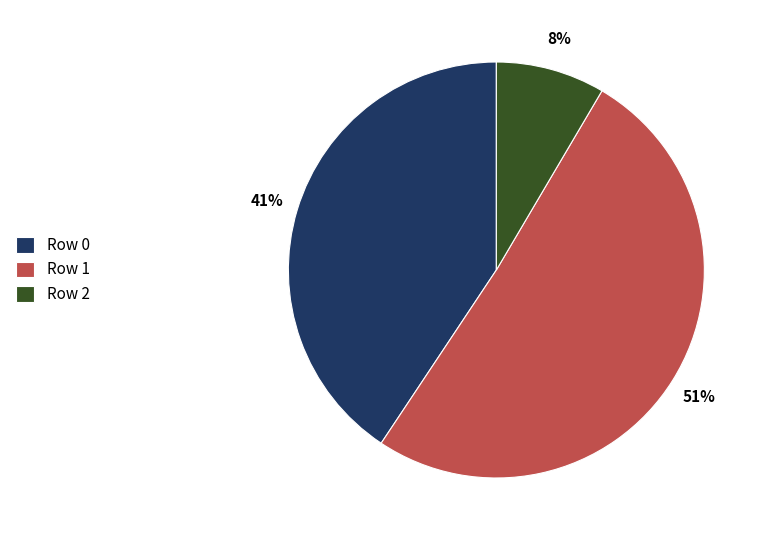

Is it true that Row 0 is 30% of the pie?

False